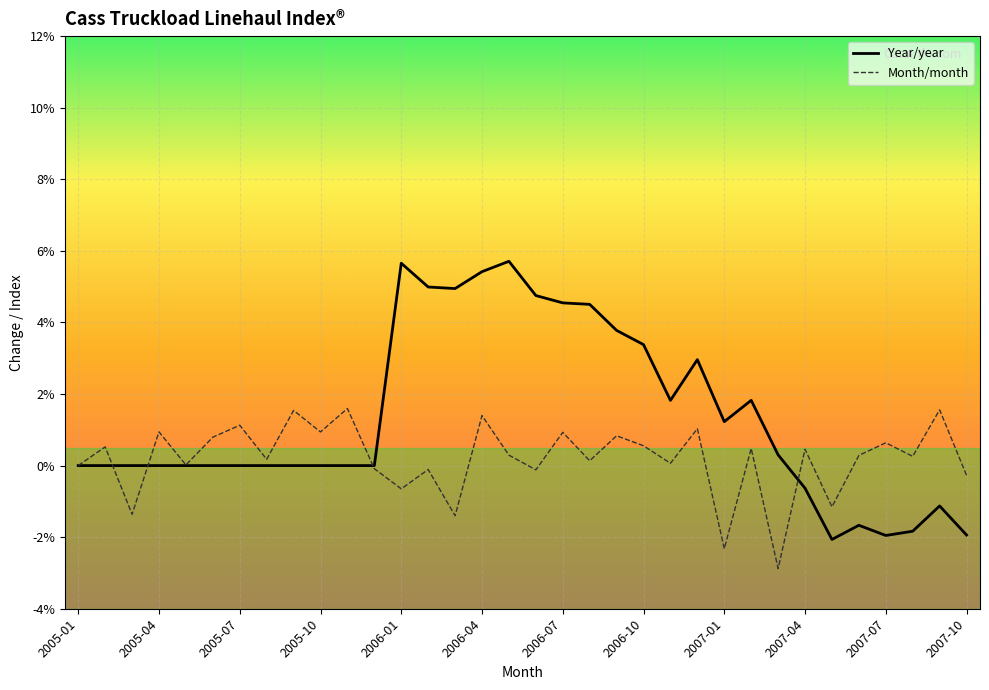

Which category has the lowest value across all series?

2007-03